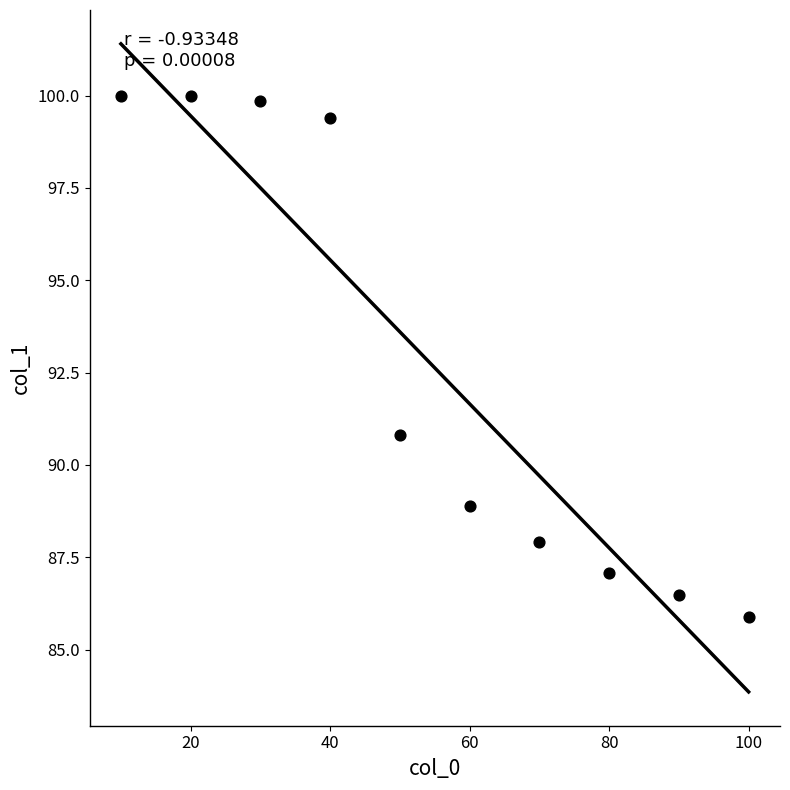

What Y value in the scatter plot is closest to 92?

90.8